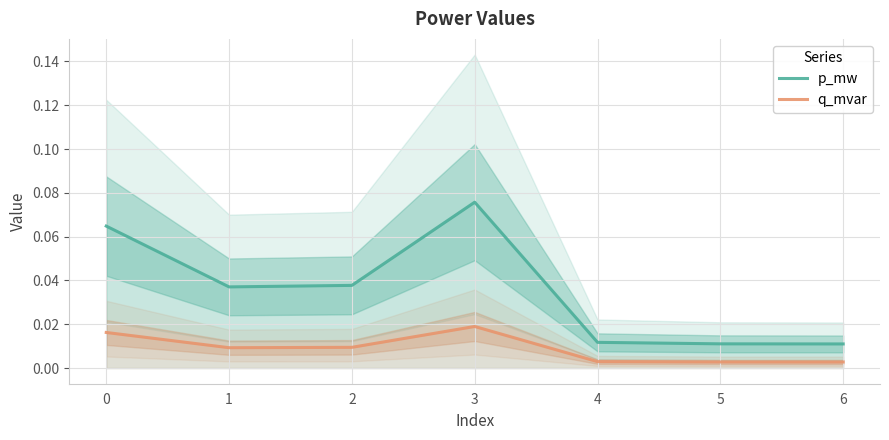

True or false: p_mw has more than 2 interior local peaks.

False